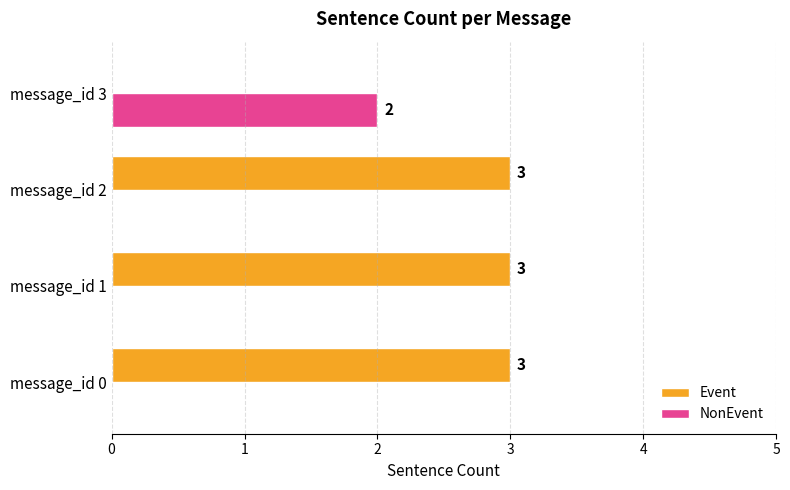

Between message_id 1 and message_id 3, which series saw the biggest shift?

Event